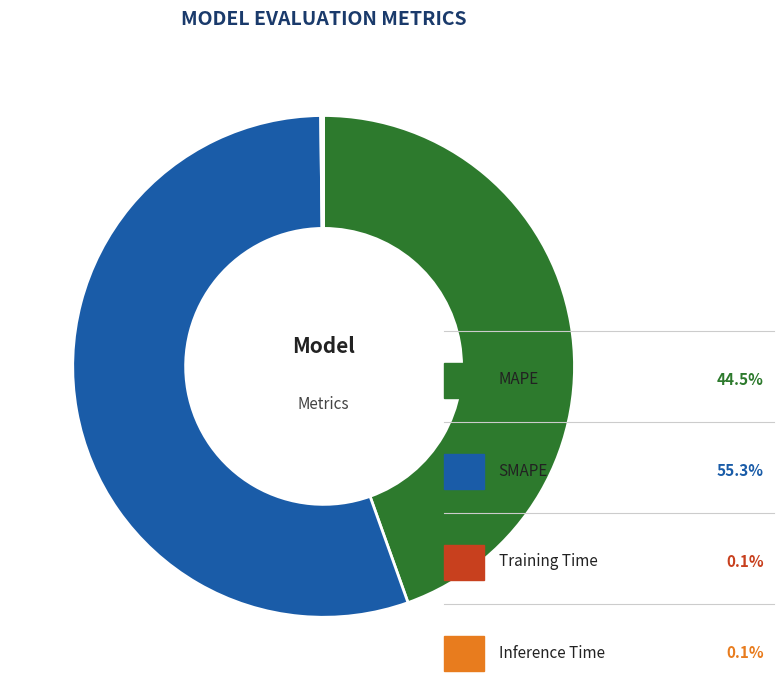

Is there a majority slice in this chart?

Yes